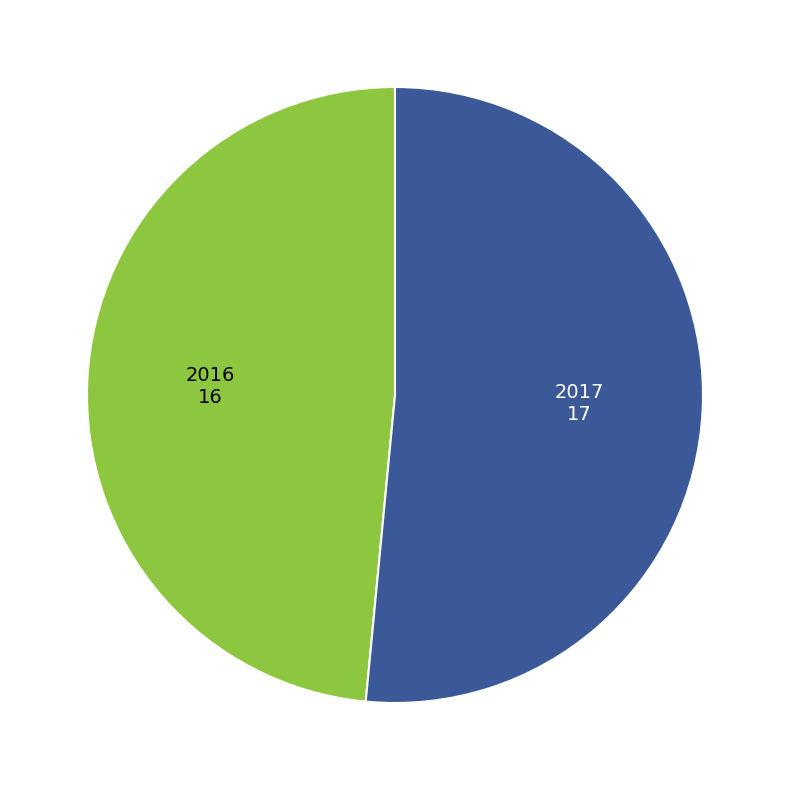

Between 2016 and 2017, which is larger?

2017